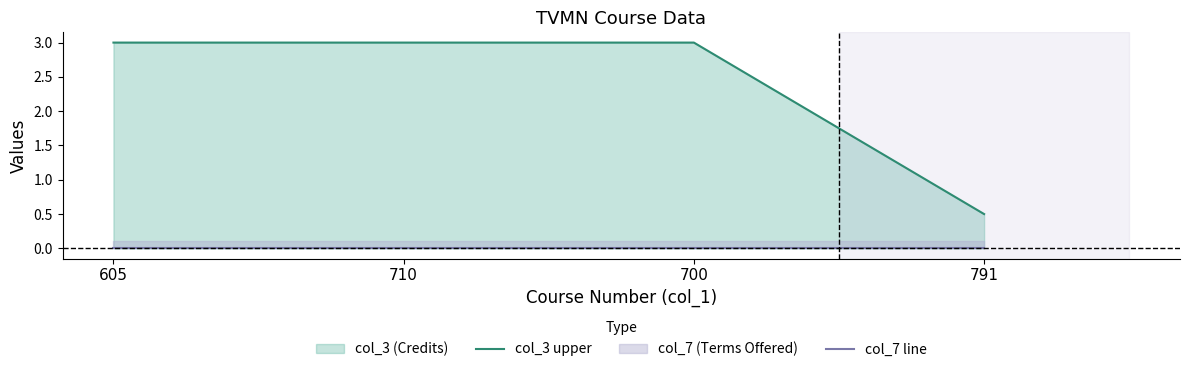

The value of col_3 upper at 700 is 3.0. True or false?

True